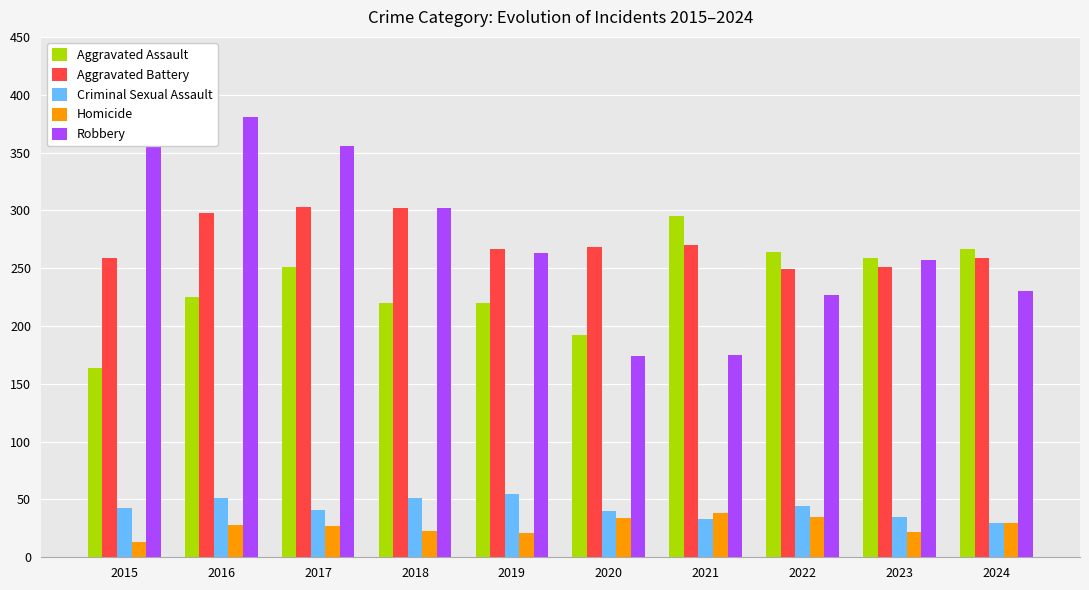

At which label does Aggravated Battery first exceed 268?

2016